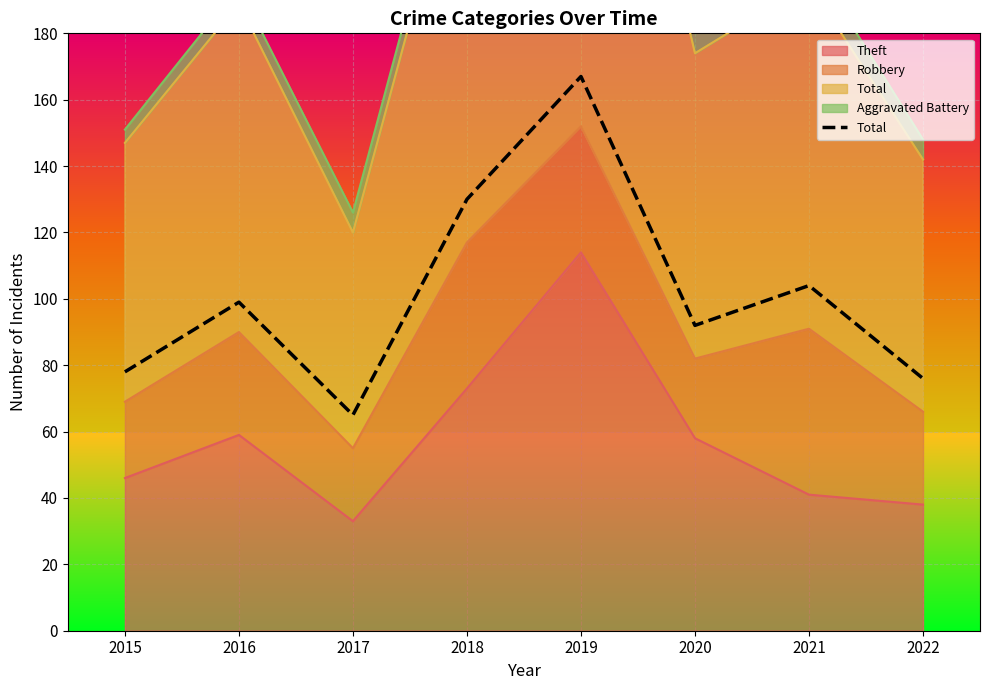

How many distinct data groups are displayed?

1